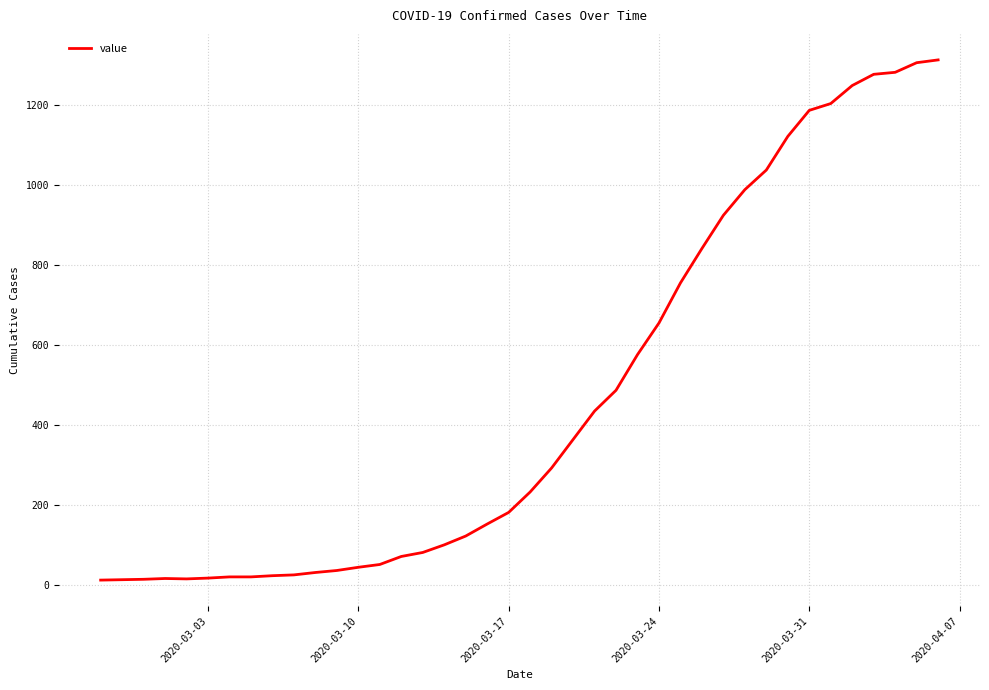

What is the maximum value shown in the chart?

1312